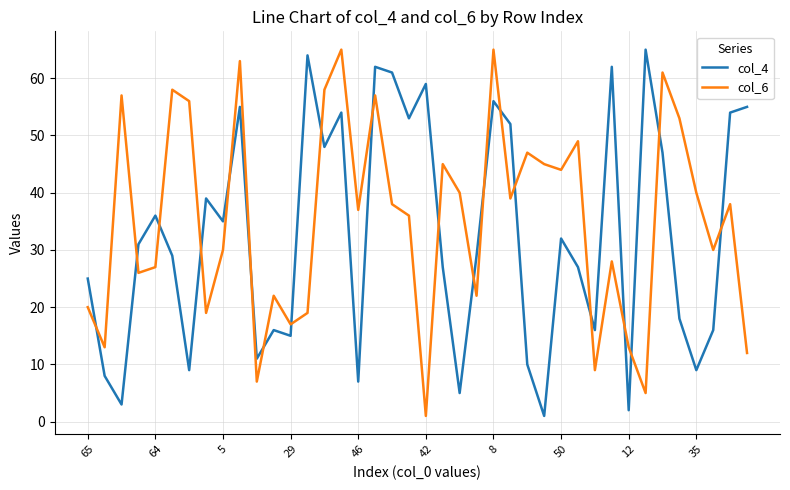

What is the maximum value shown in the chart?

65